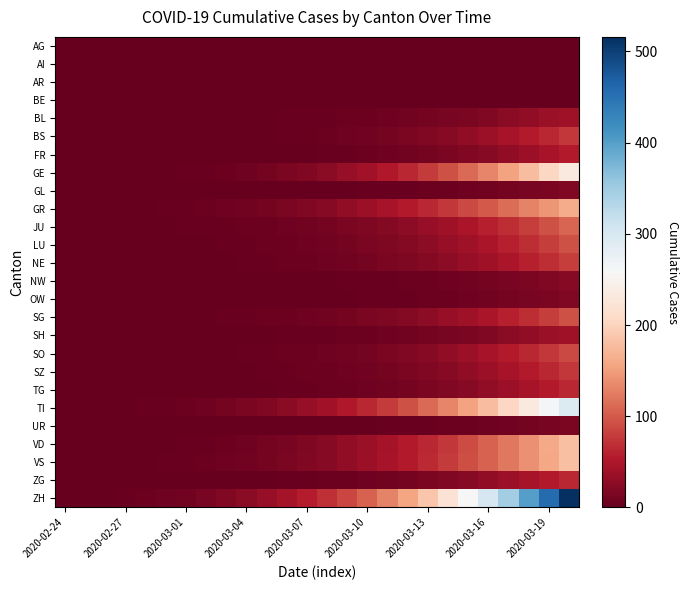

At how many categories does at least one series exceed 167?

8